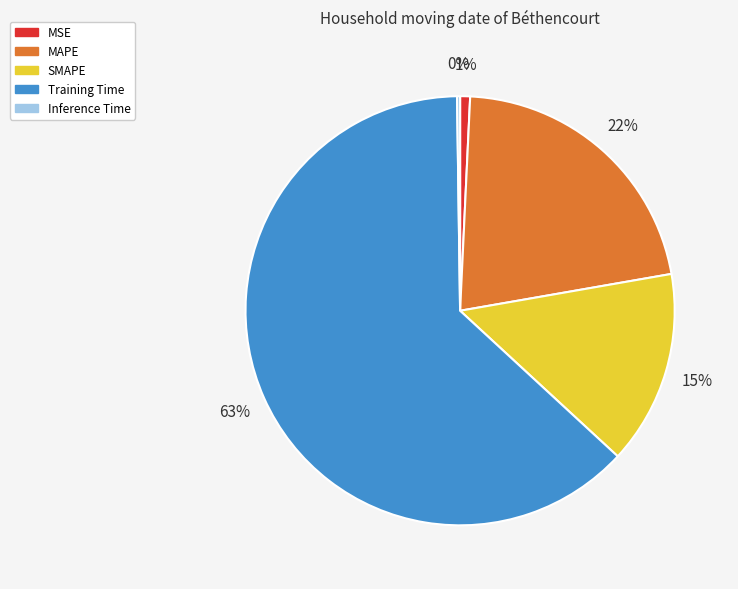

What is the largest slice in the pie chart?

Training Time